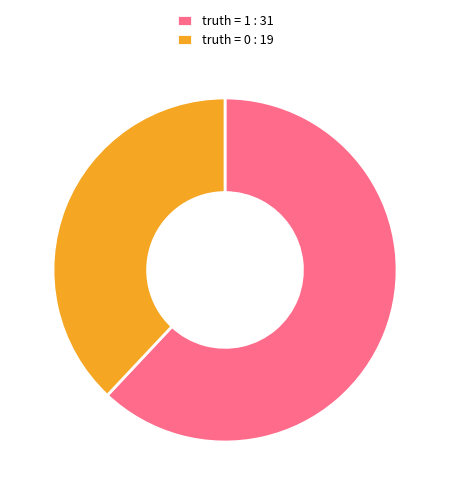

True or false: truth = 0 : 19 accounts for 38% of the total.

True